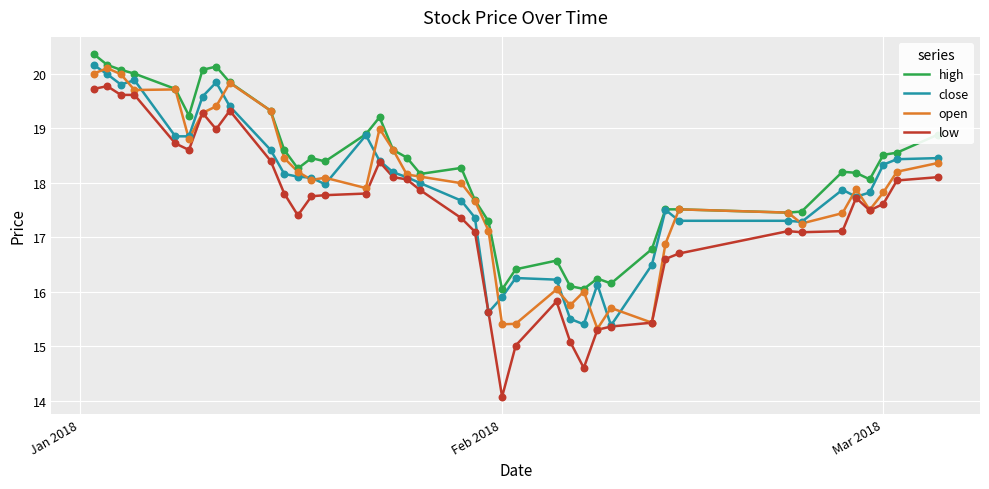

Which series has the largest total across all categories?

high